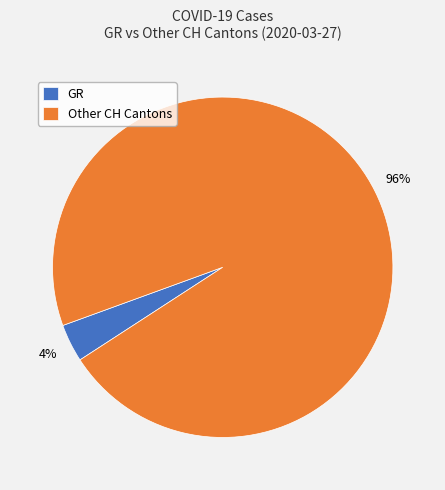

Rank the categories by value from lowest to highest.

GR, Other CH Cantons